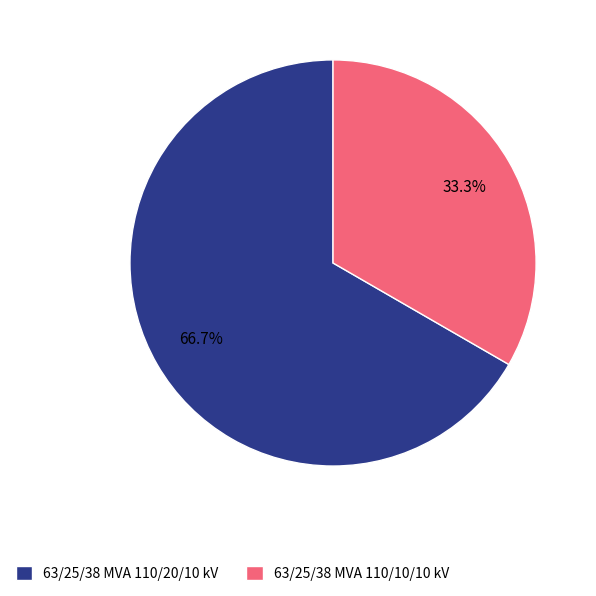

Do 63/25/38 MVA 110/20/10 kV and 63/25/38 MVA 110/10/10 kV together represent more than half of the pie?

Yes